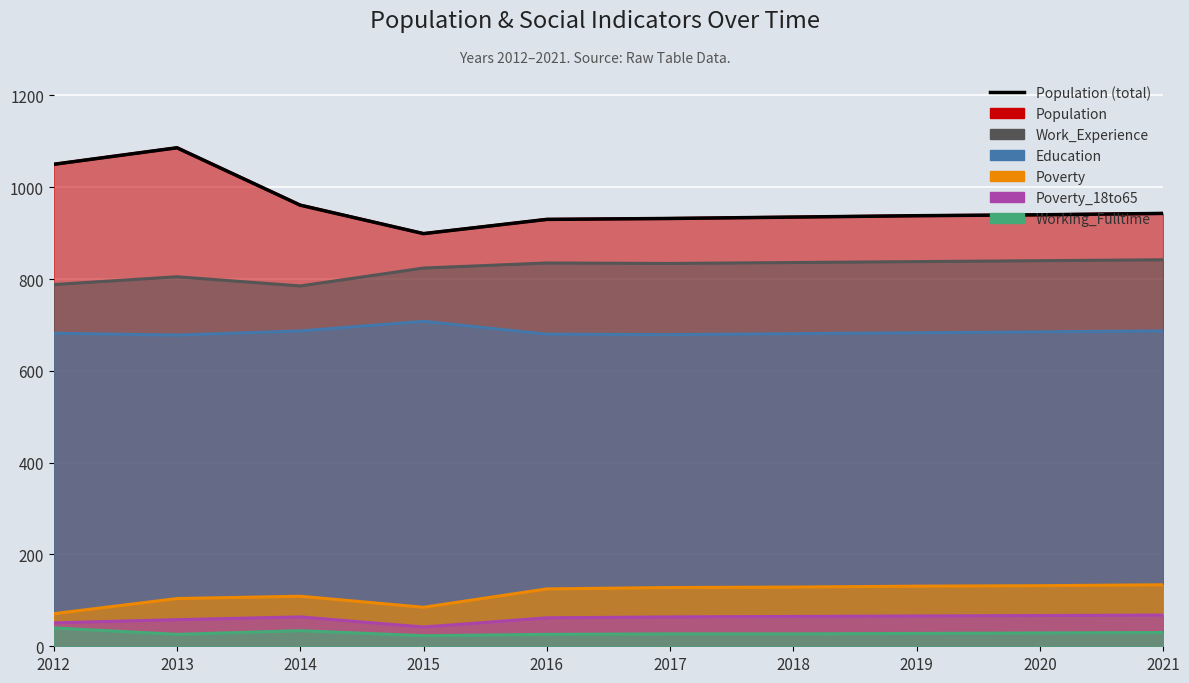

Rank the categories by value from highest to lowest.

2013, 2012, 2014, 2021, 2020, 2019, 2018, 2017, 2016, 2015